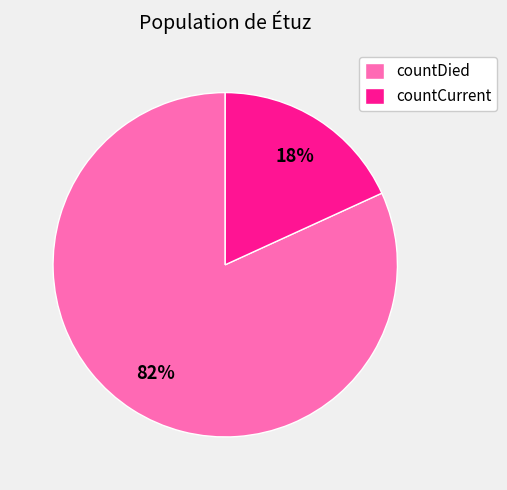

What is the largest slice in the pie chart?

countDied